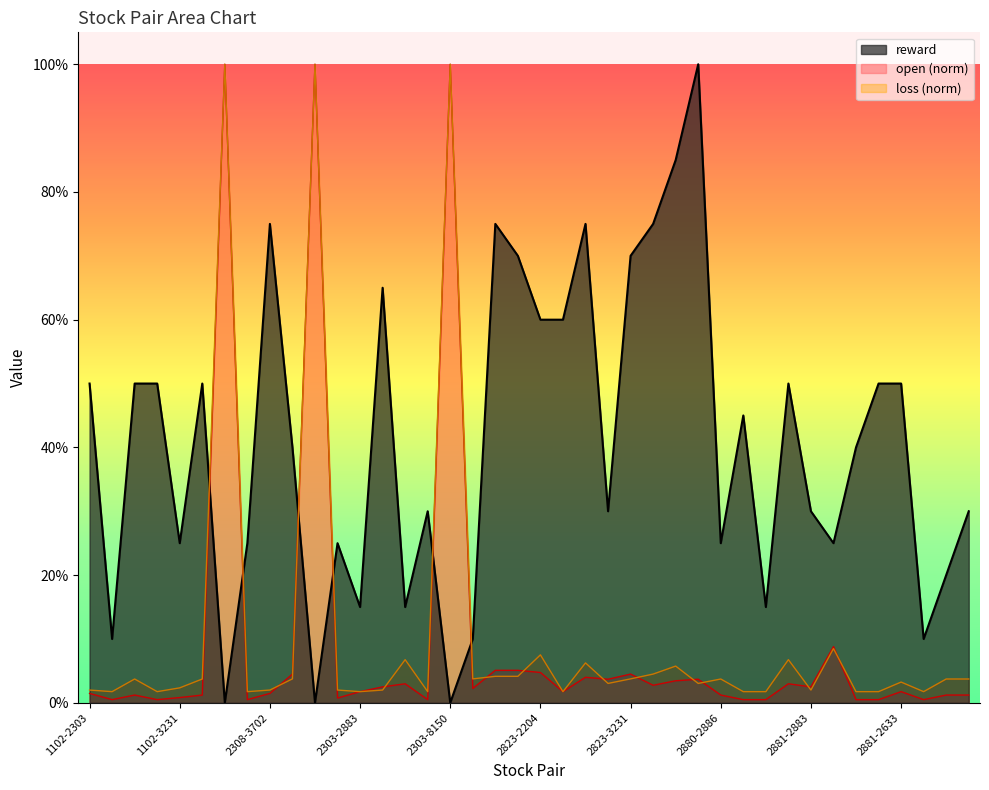

What is the difference between the loss values at 2303-8150 and 2880-1605?

1.0